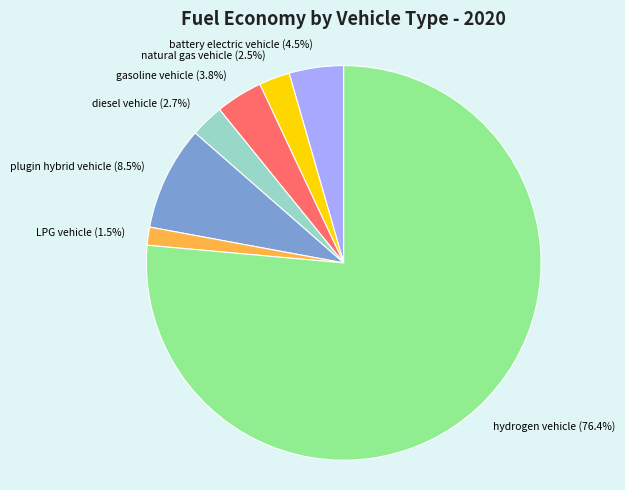

How many segments does this pie chart have?

7